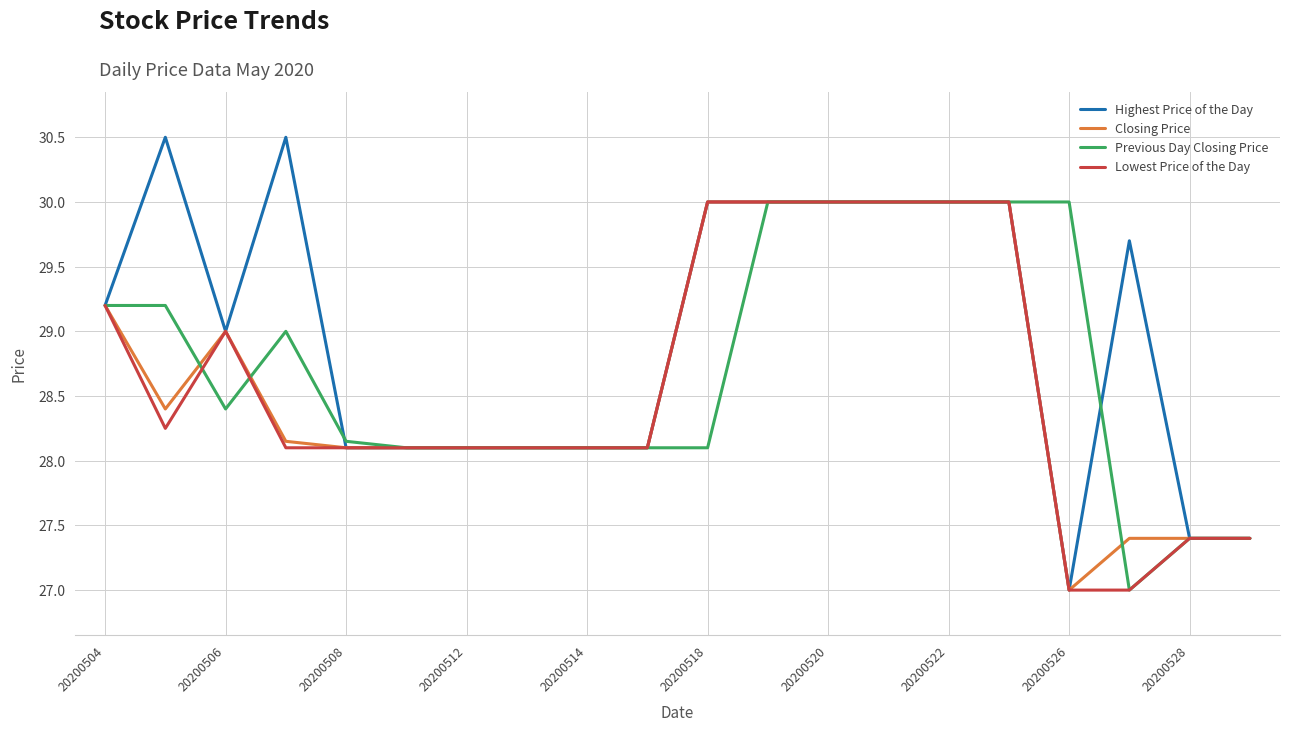

Which series has the largest total across all categories?

Highest Price of the Day